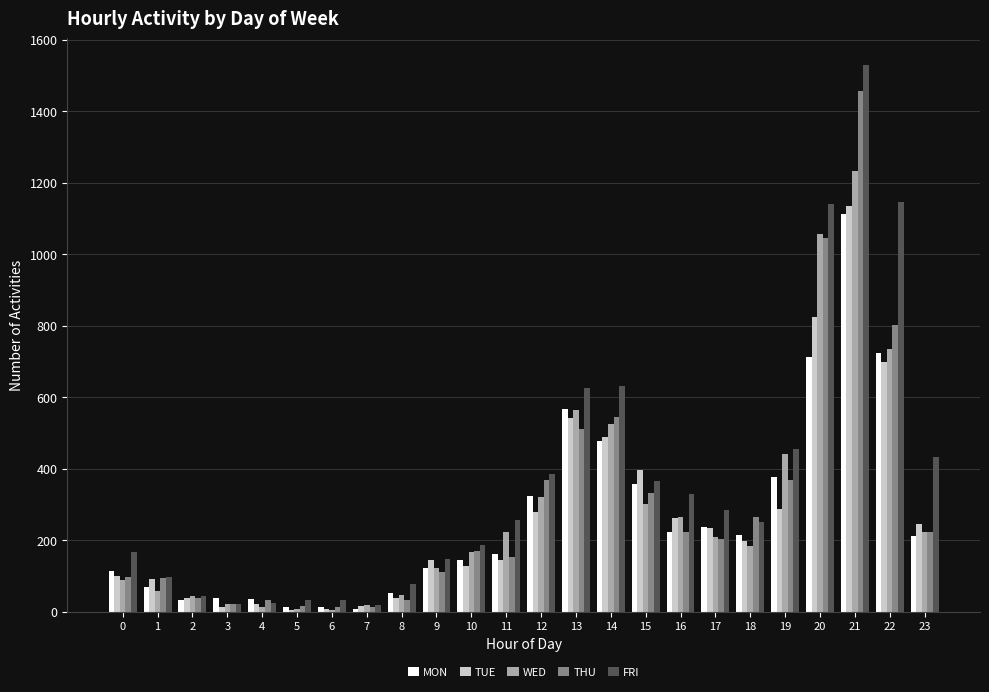

What is the greatest value displayed?

1528